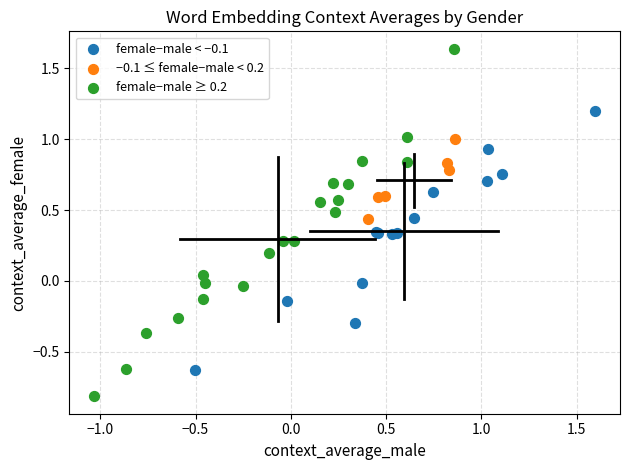

What are all the series names shown in the legend?

female−male < −0.1, −0.1 ≤ female−male < 0.2, female−male ≥ 0.2